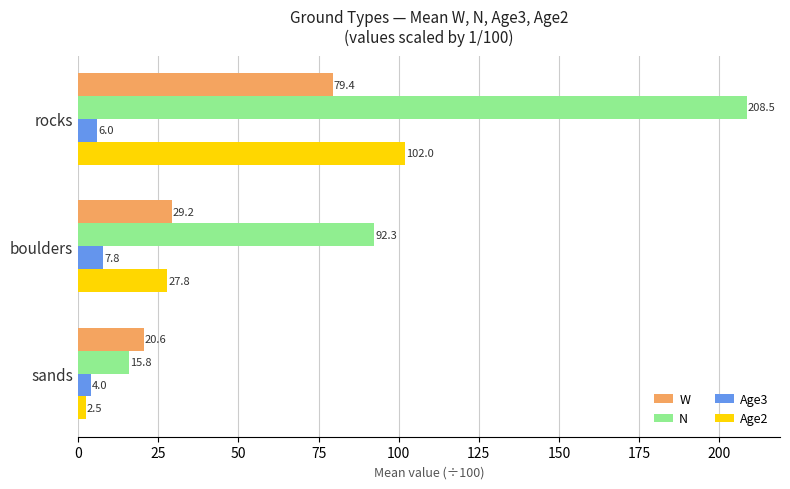

At which label is N closest to 112?

boulders